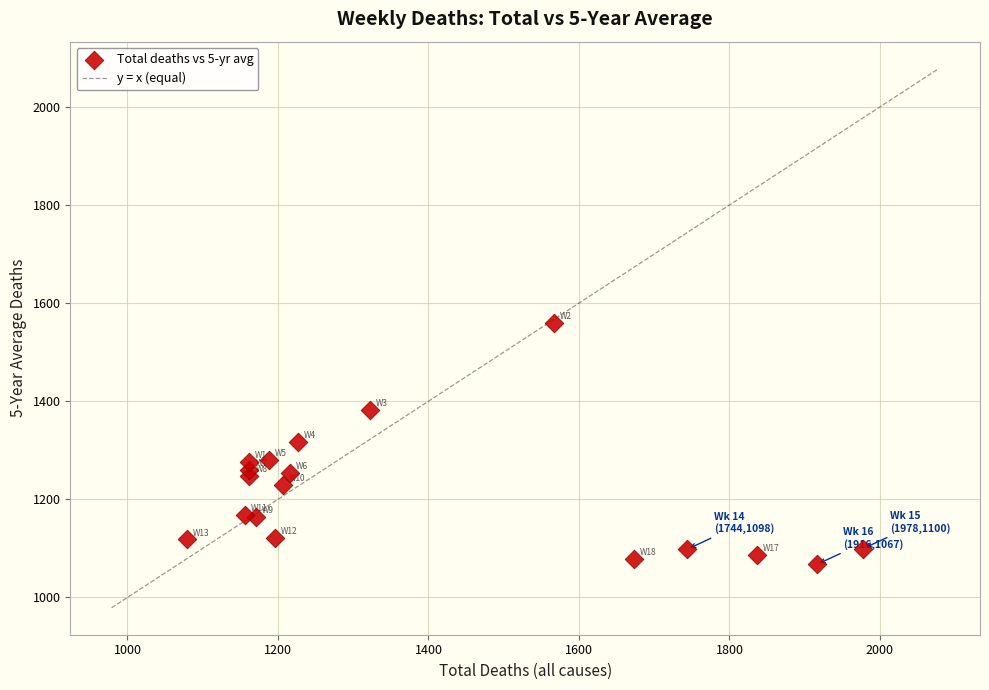

What is the range of X values (max minus min)?

899.0